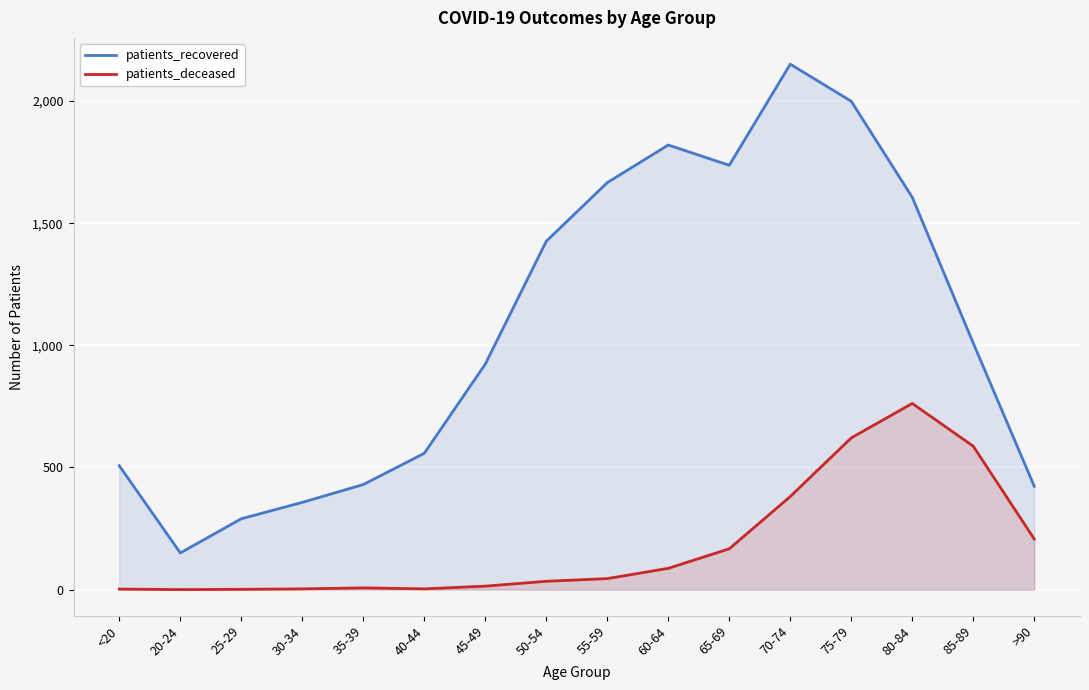

What is the sum of the patients_deceased values at 80-84 and 70-74?

1143